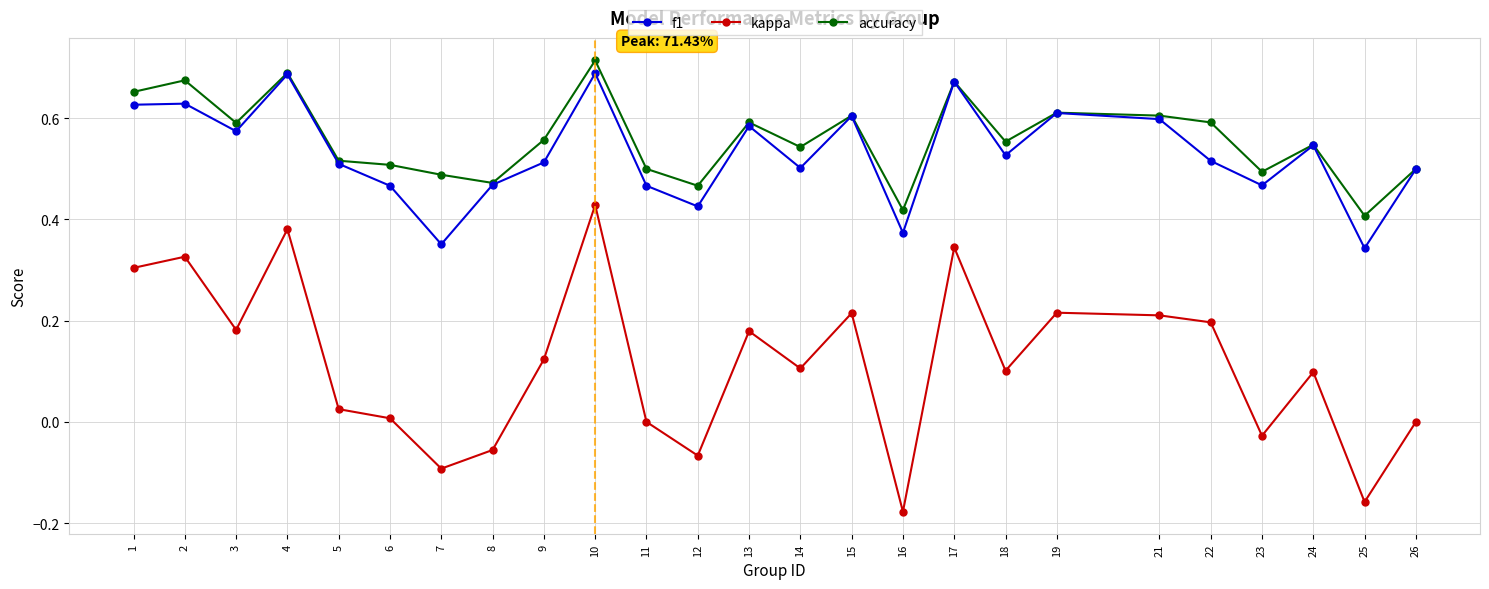

Count the number of categories in the chart.

25